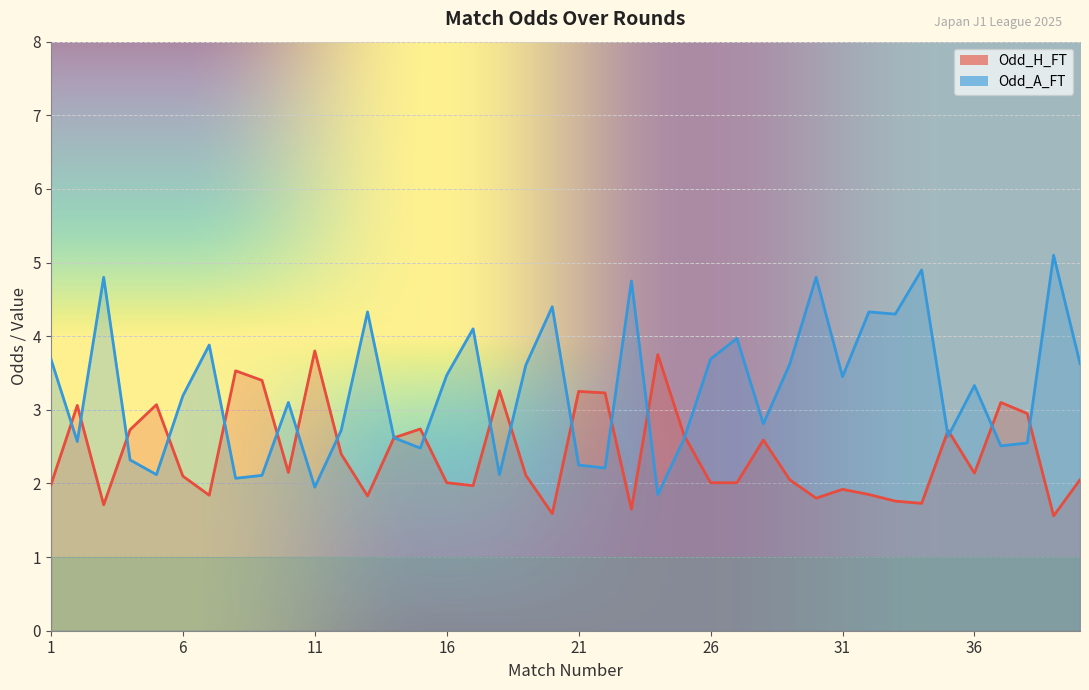

Which category has the lowest value across all series?

39